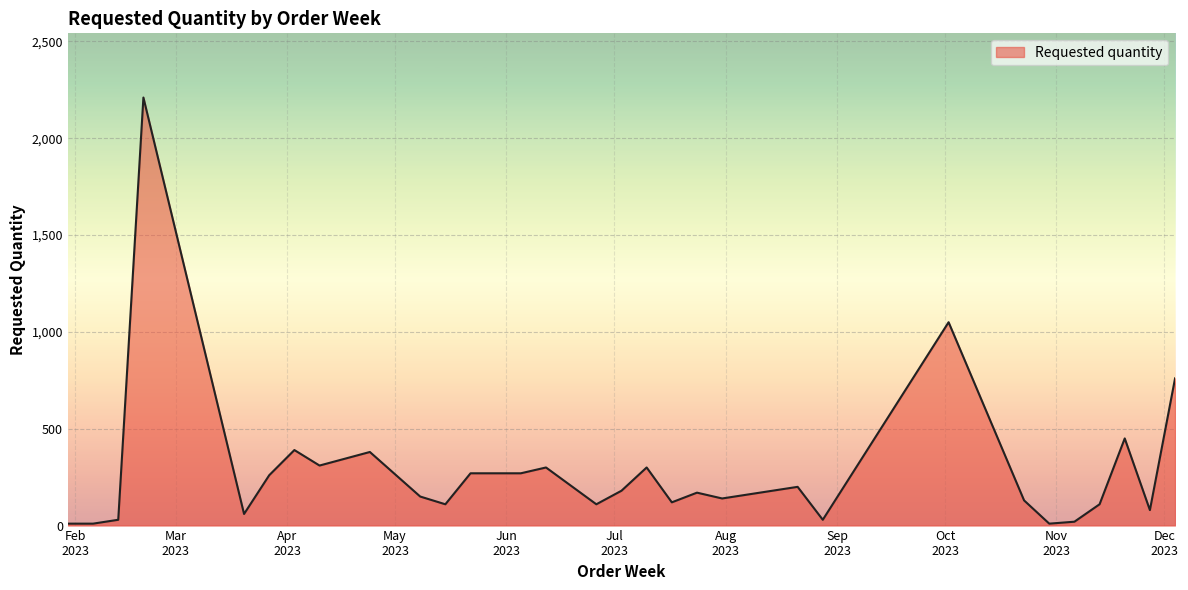

What is the greatest value displayed?

2210